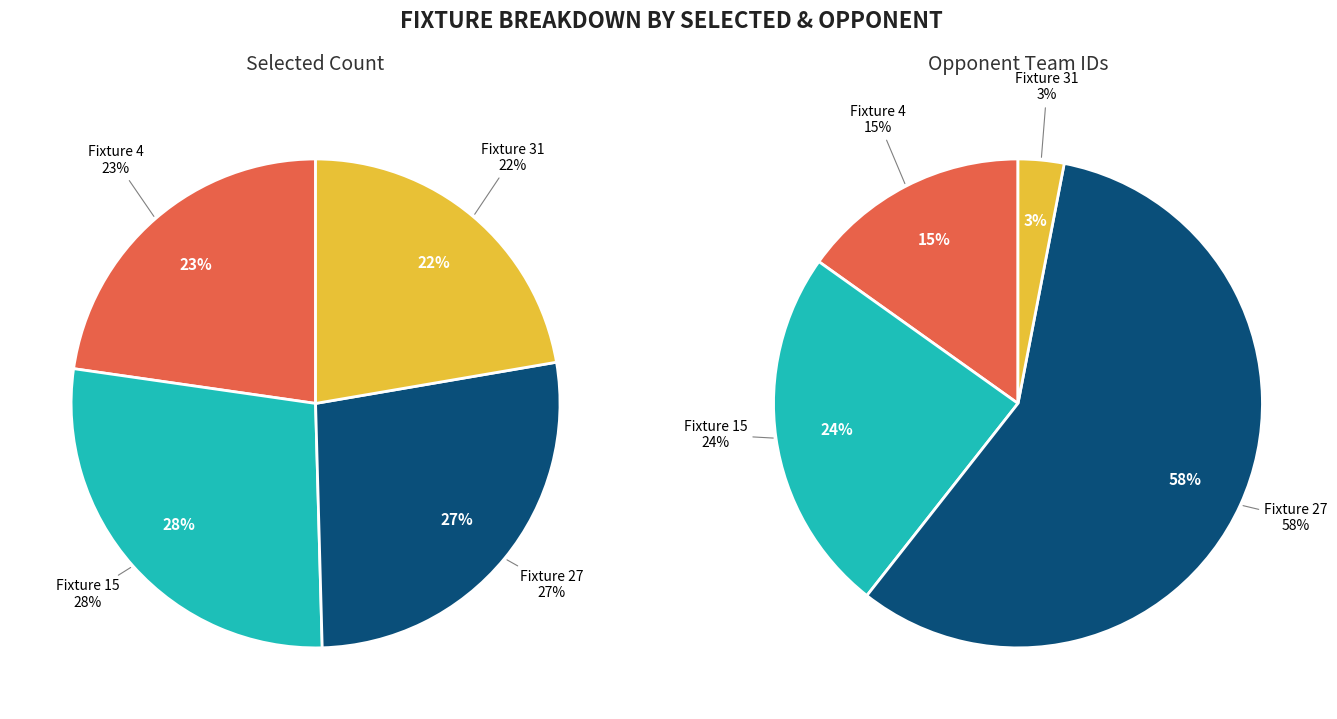

The Fixture 31 slice represents 22% of the pie. True or false?

True